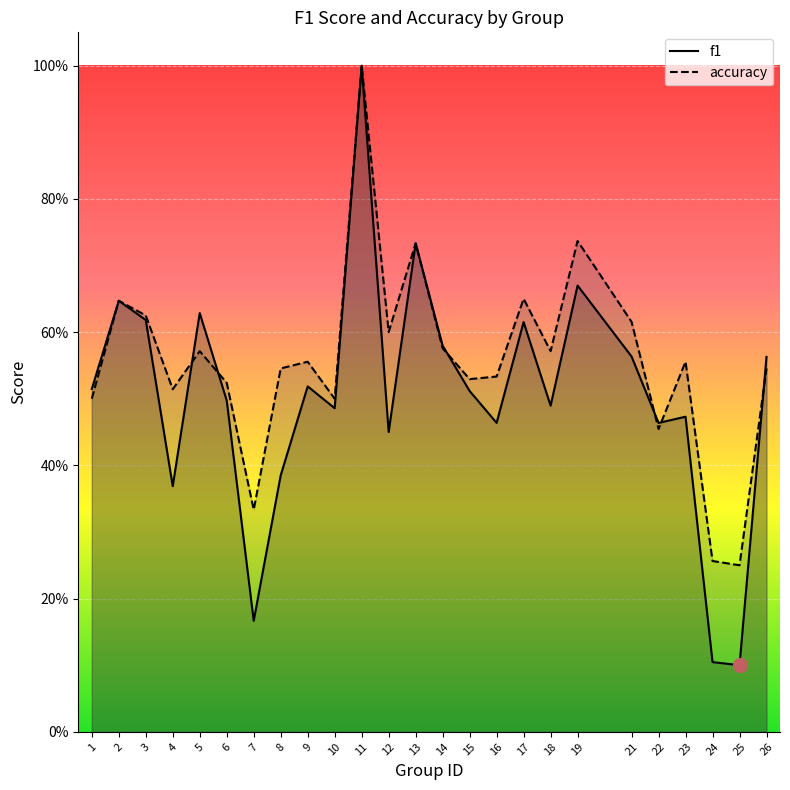

Rank the series by their maximum value, from highest to lowest.

f1, accuracy